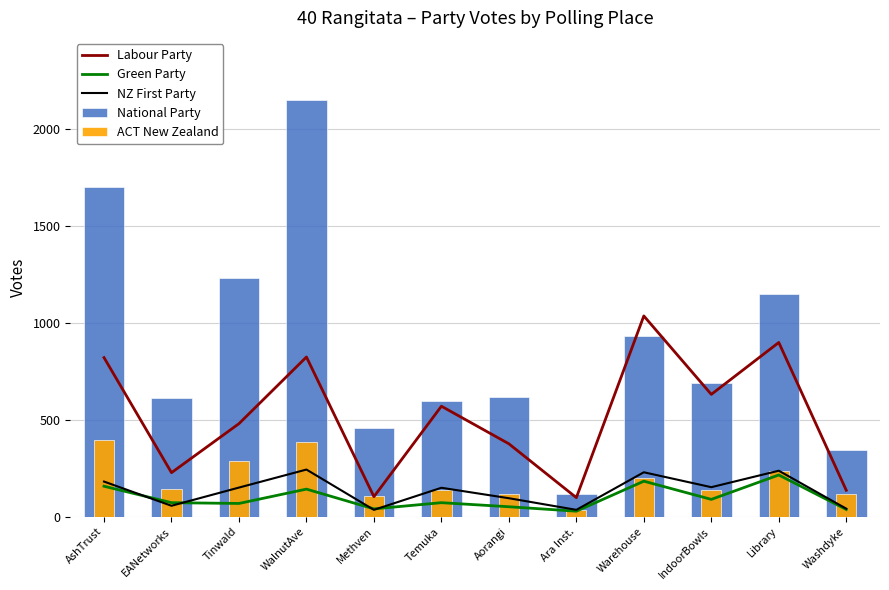

What is the label of the 8th bar from the right?

Methven